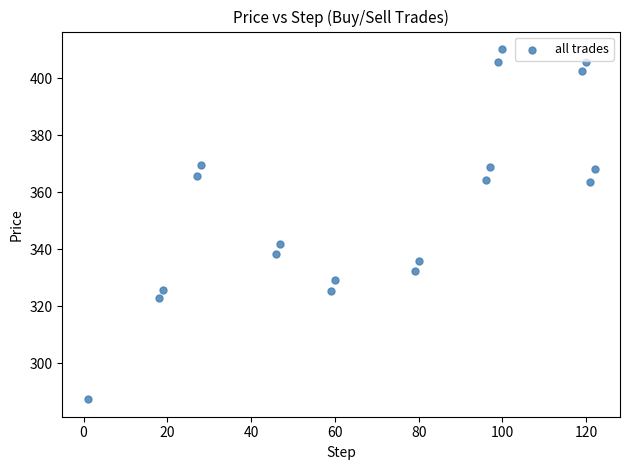

What Y value in the scatter plot is closest to 348?

341.7